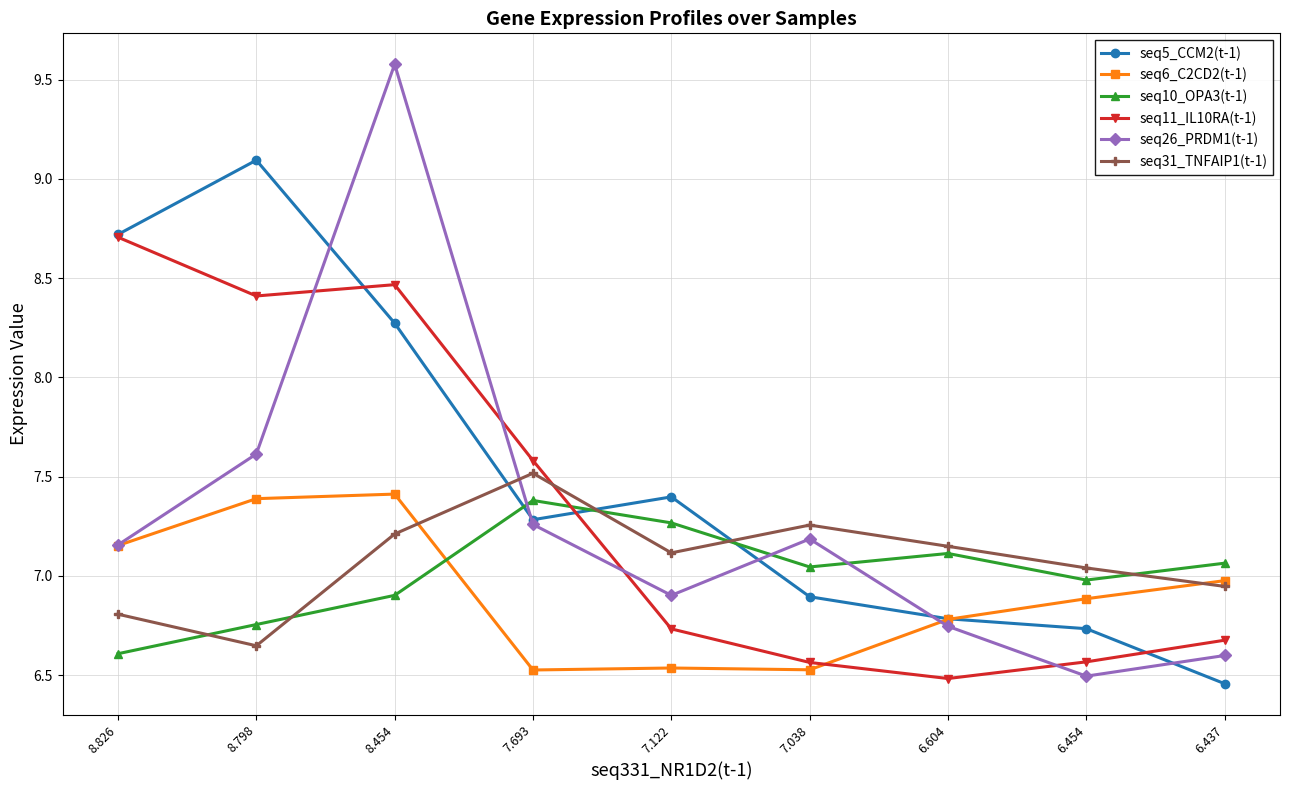

What is the maximum value for seq6_C2CD2(t-1)?

7.4